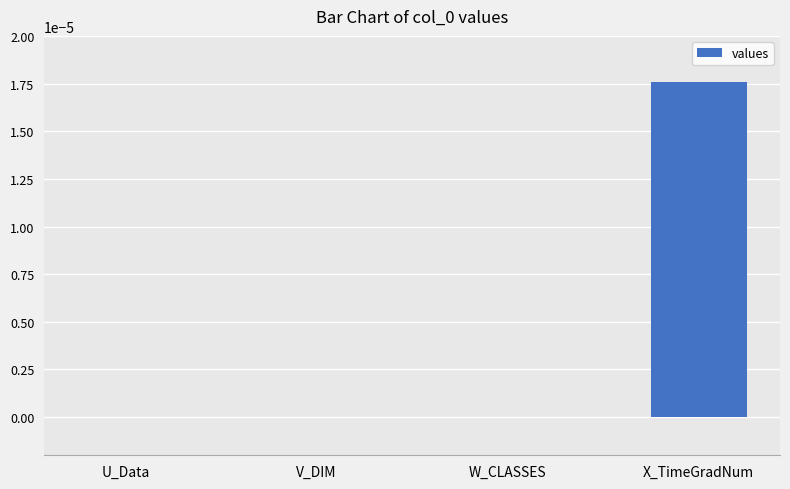

Is it true that the value at U_Data is 0.0?

True